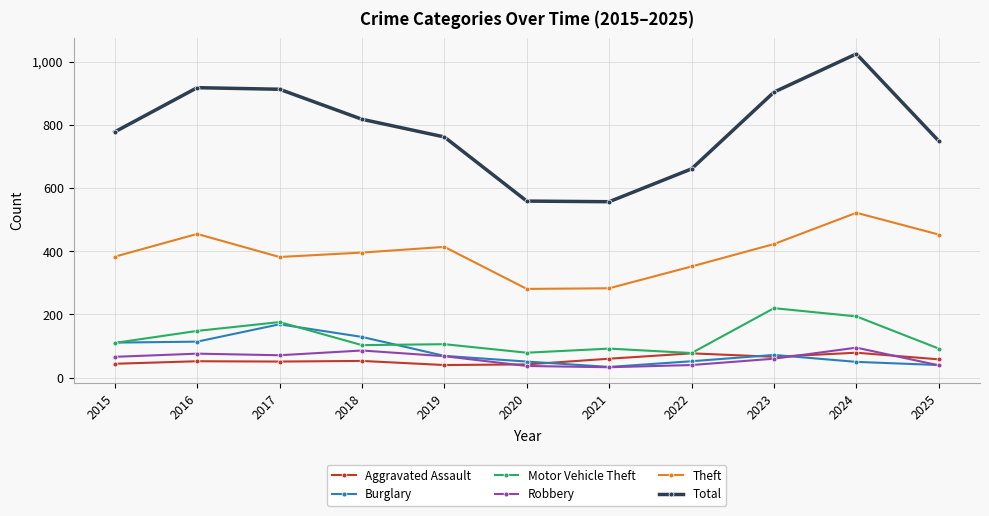

How many lines are shown in the chart?

6